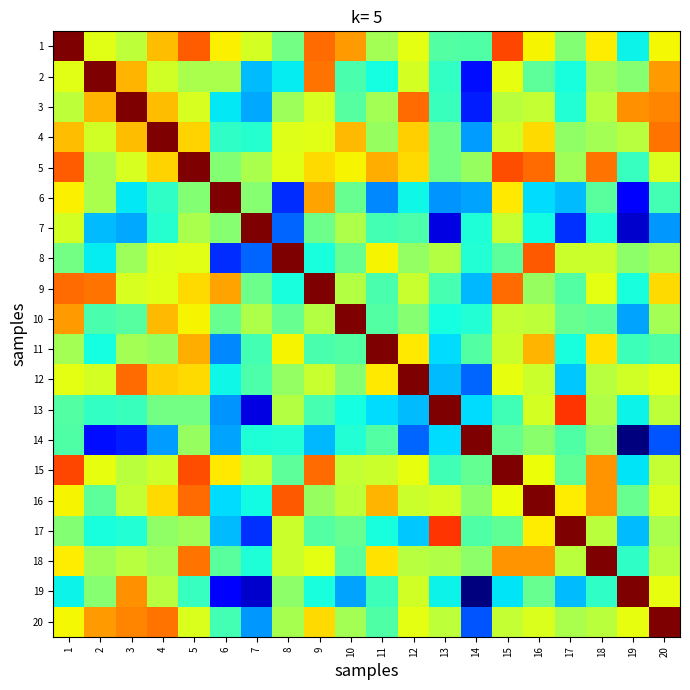

Which label corresponds to the largest value in the chart?

1